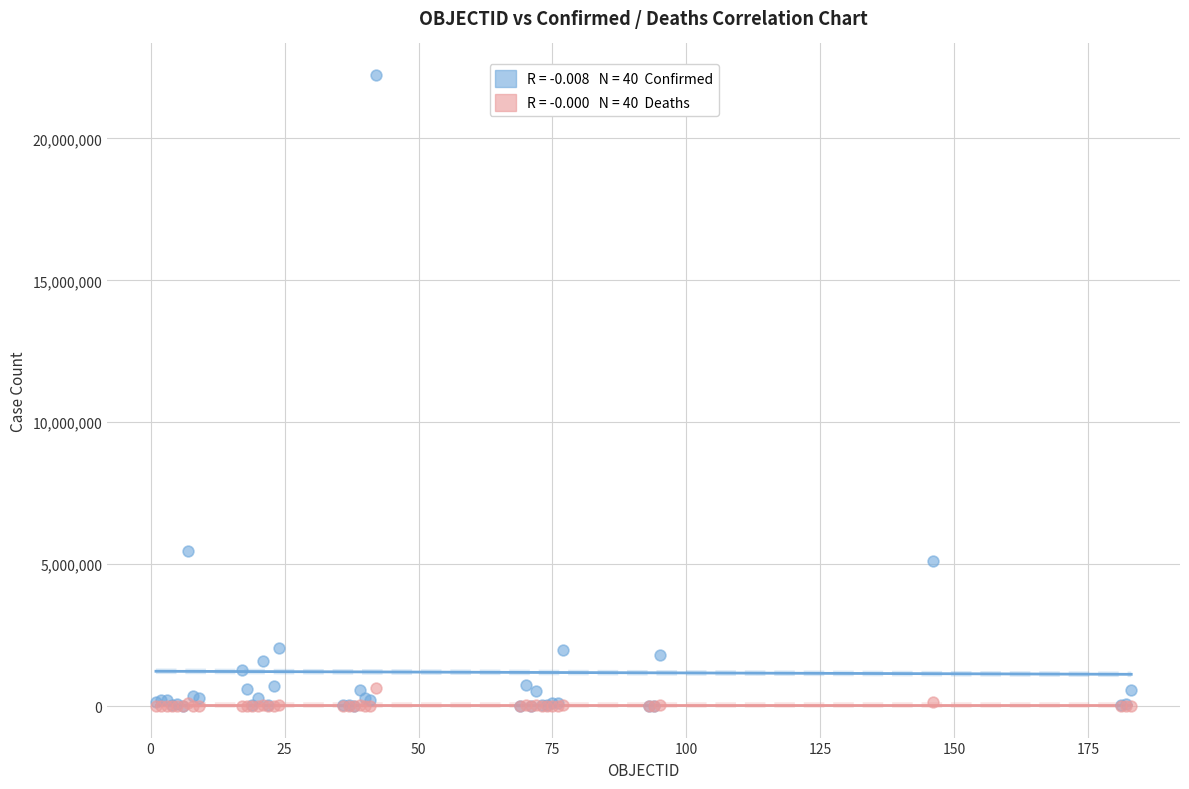

Across all series, what Y value is closest to 11117313?

5445236